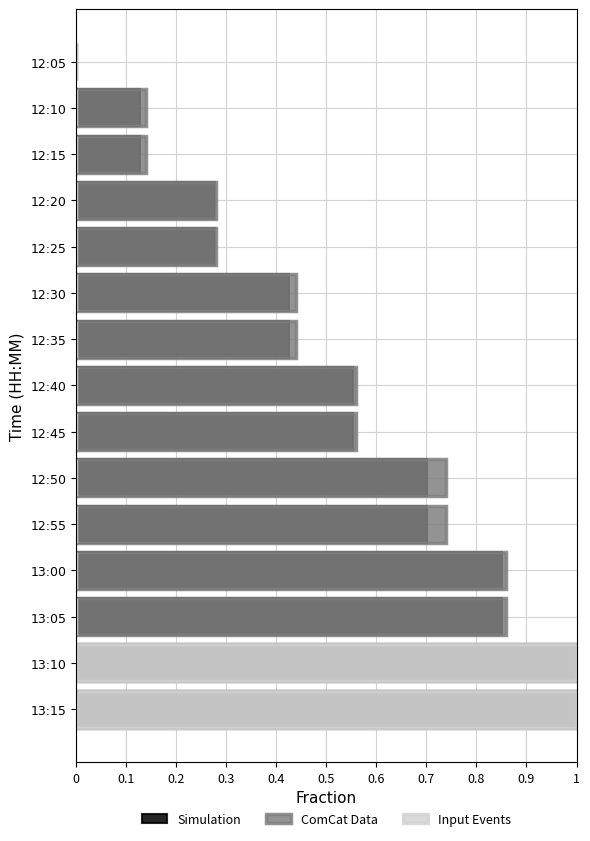

Does the chart contain stacked bars?

No